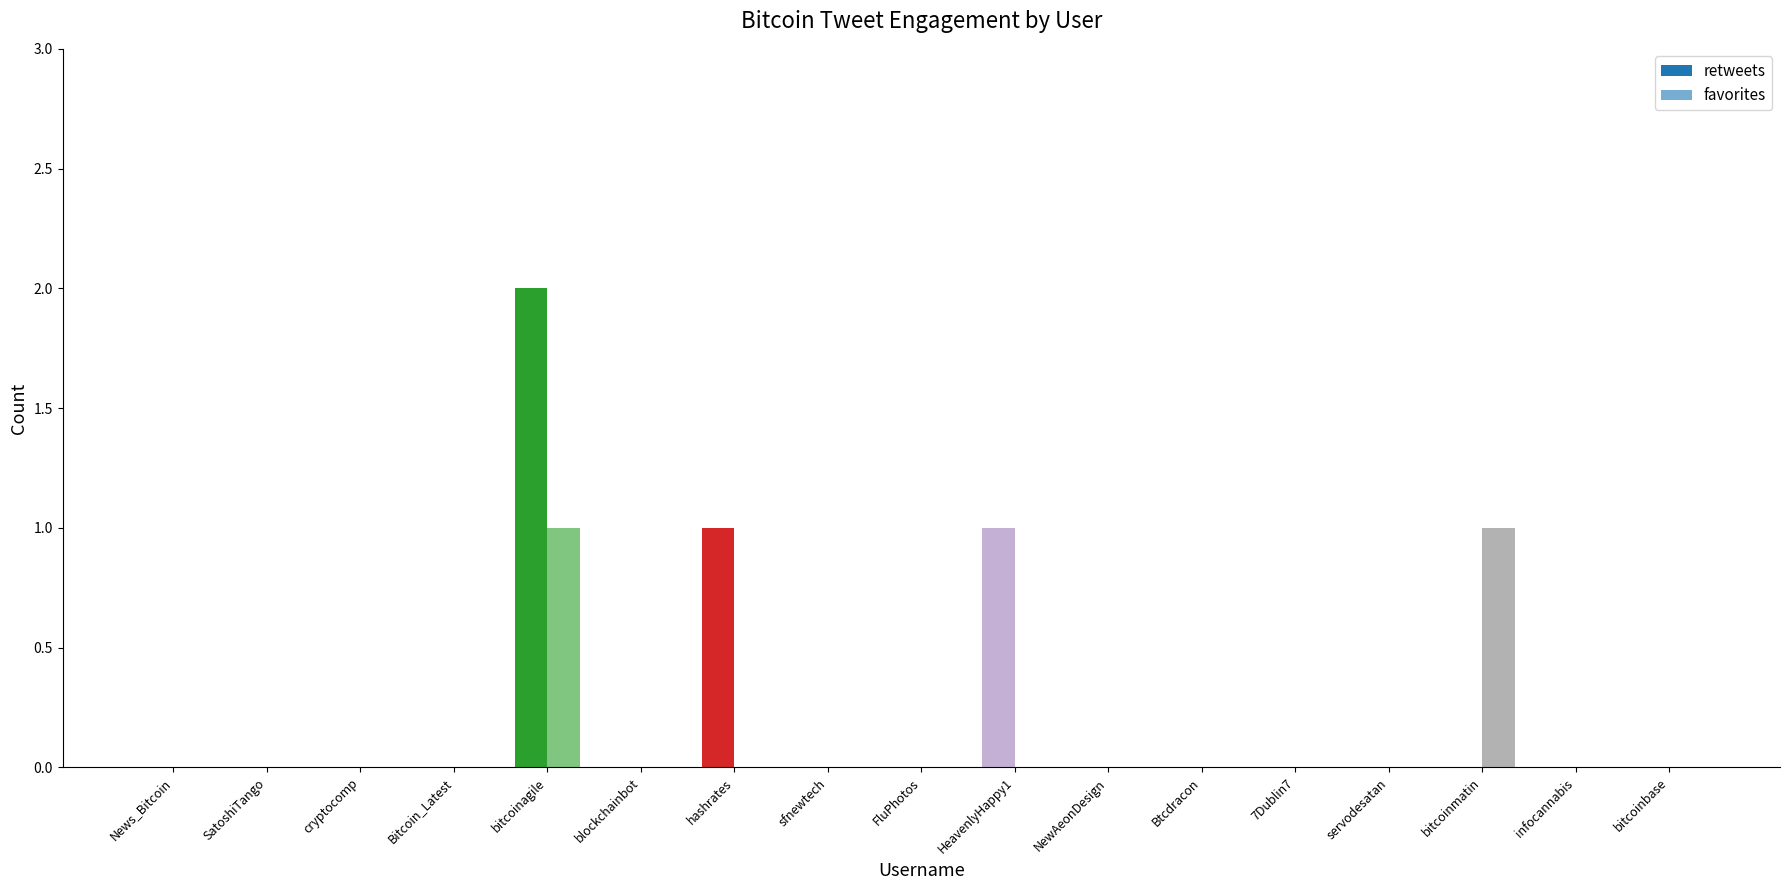

Which series has the largest total across all categories?

retweets